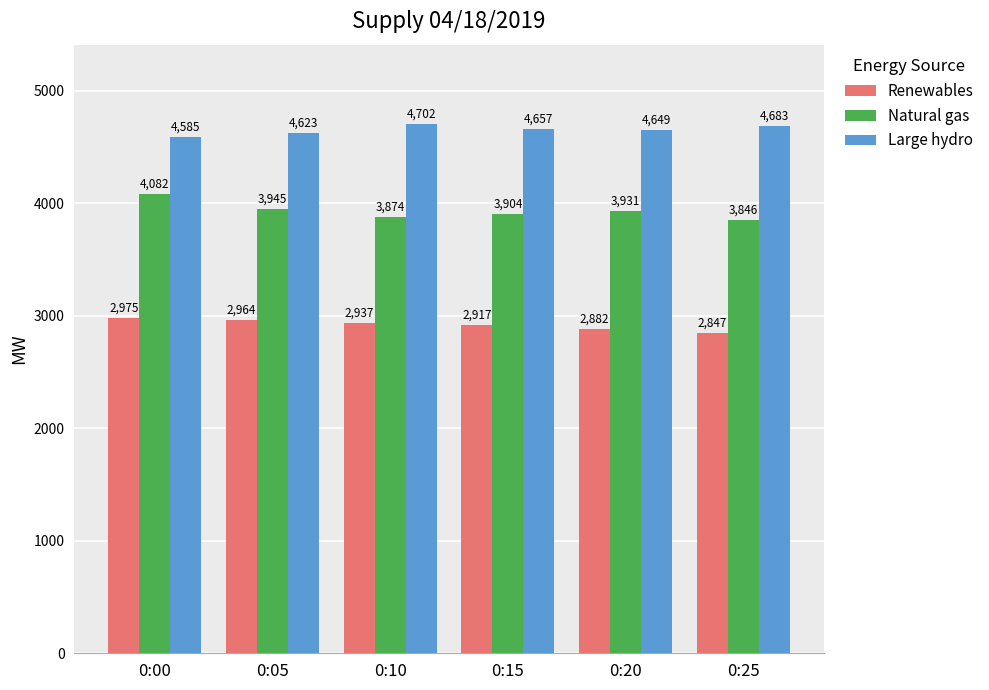

Read the Natural gas value at 0:25.

3846